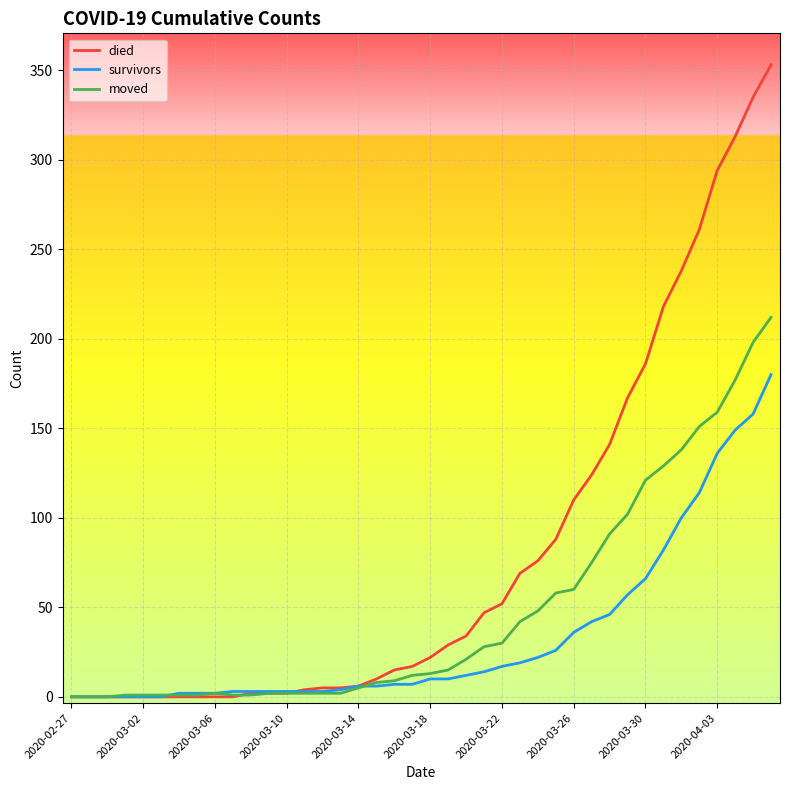

Which series has the largest range (max minus min)?

died